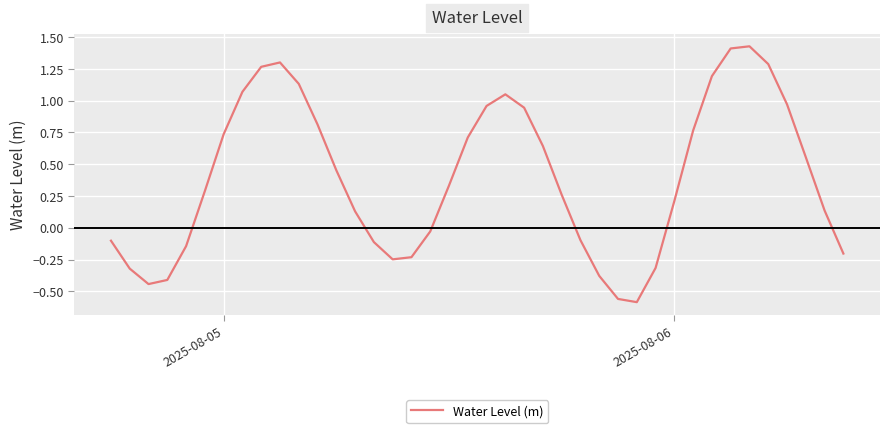

What is the difference between the maximum and minimum values?

2.0